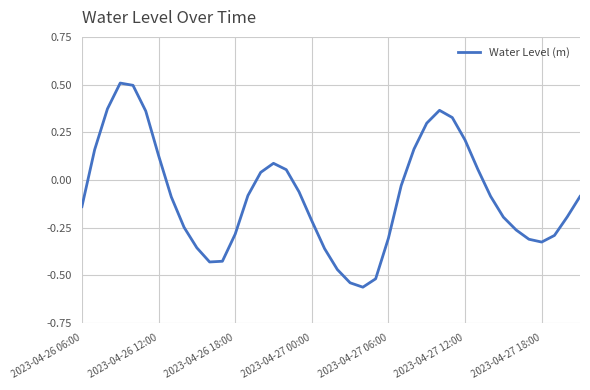

What is the difference between the maximum and minimum values?

1.1